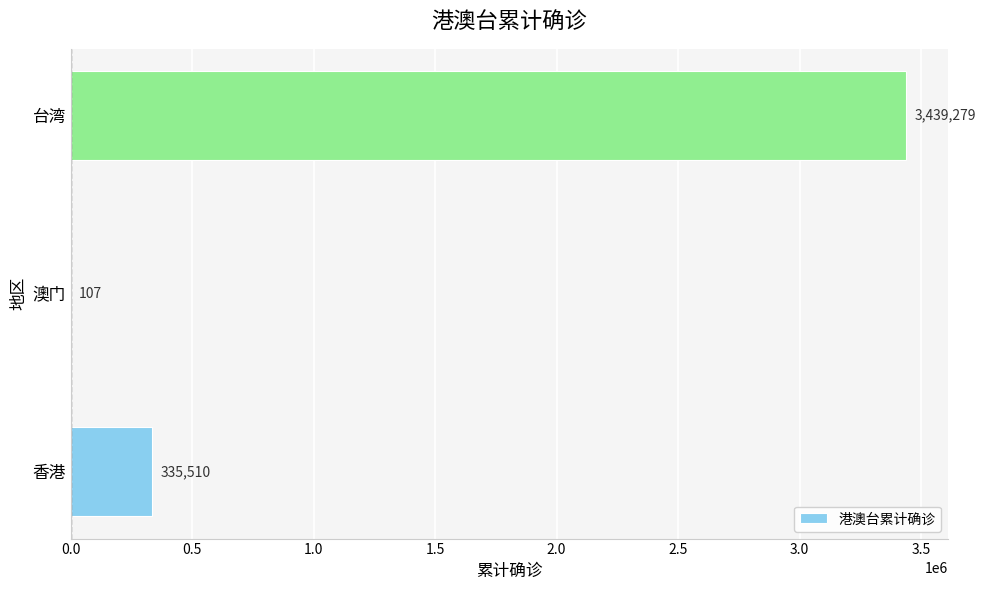

The value at 台湾 is 3439279. True or false?

True